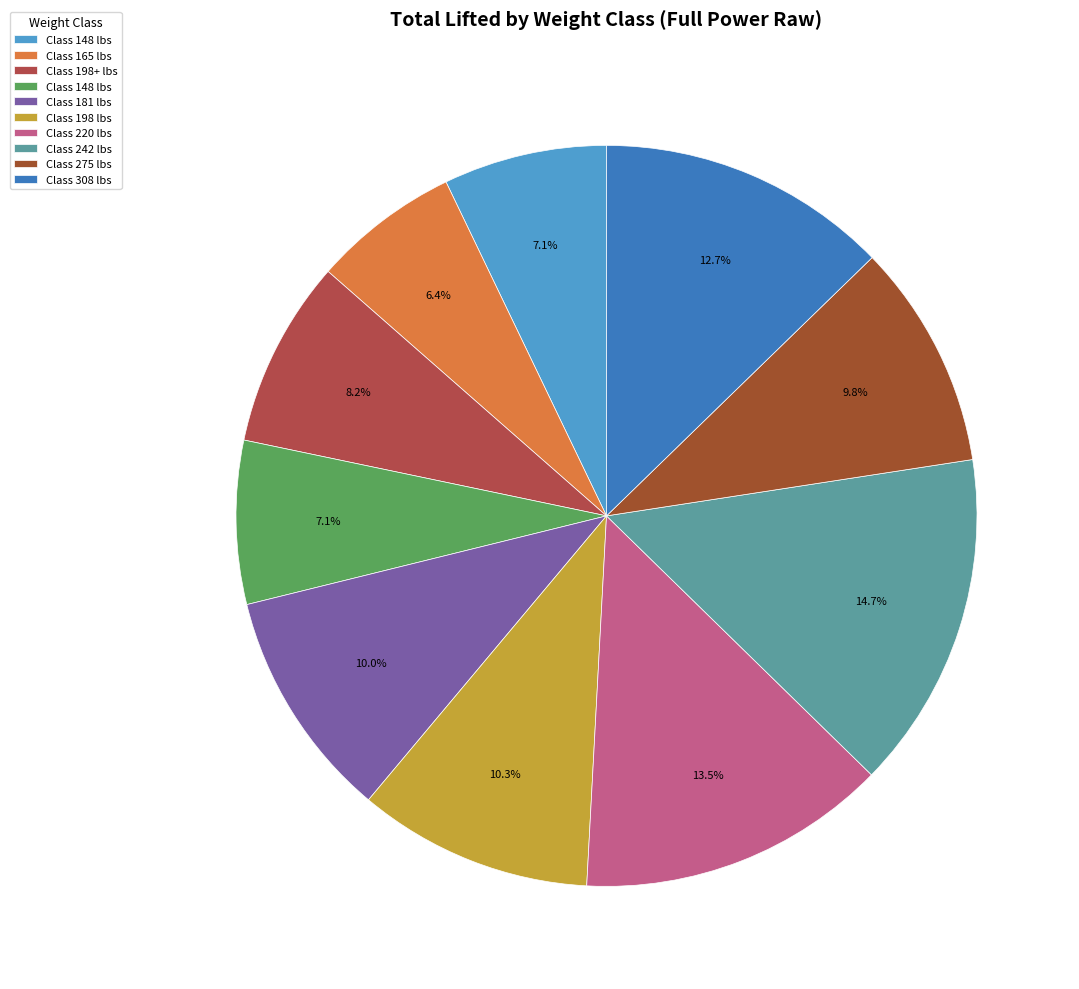

How many slices are in this pie chart?

10